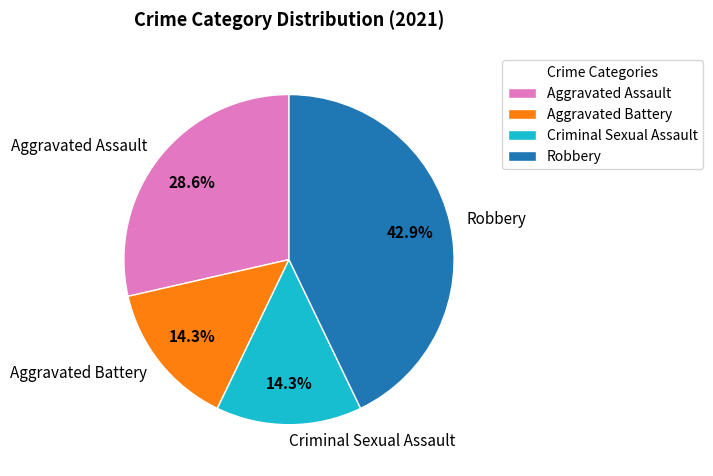

To the nearest percent, what is the combined percentage of Criminal Sexual Assault and Aggravated Battery?

29%